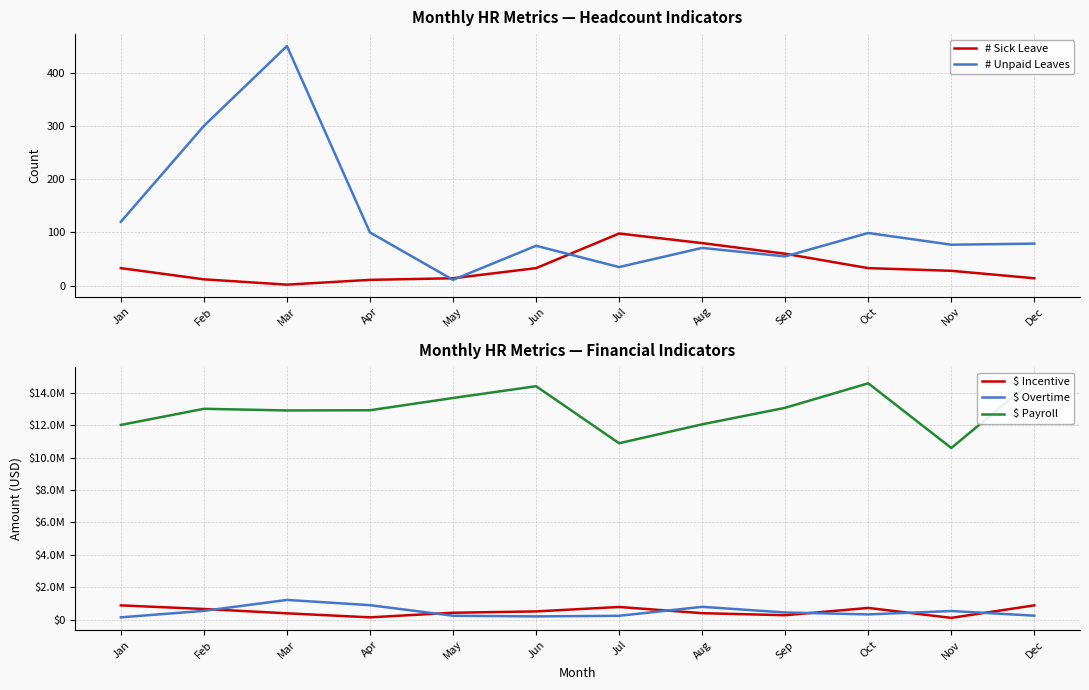

What is the difference between the maximum and minimum values in the # Unpaid Leaves series?

439